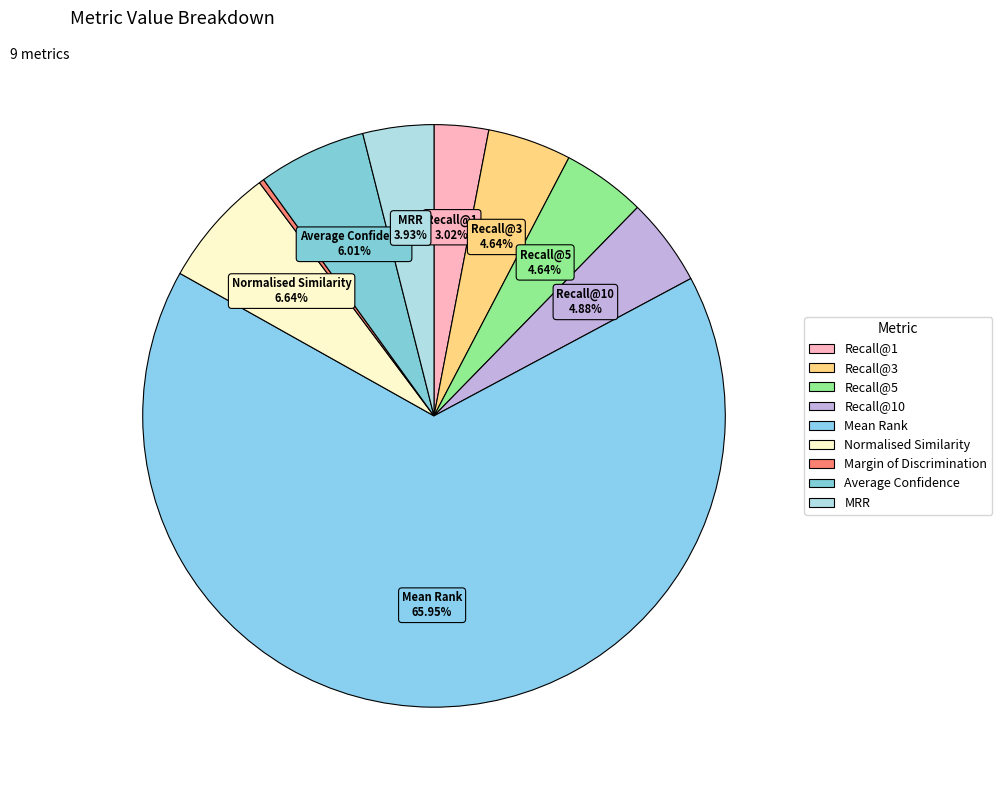

Count the number of slices in the pie.

9